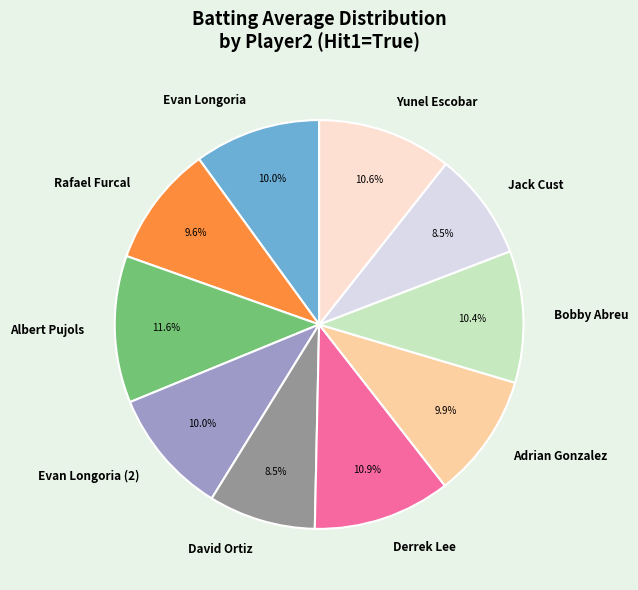

Does any single category account for the majority?

No